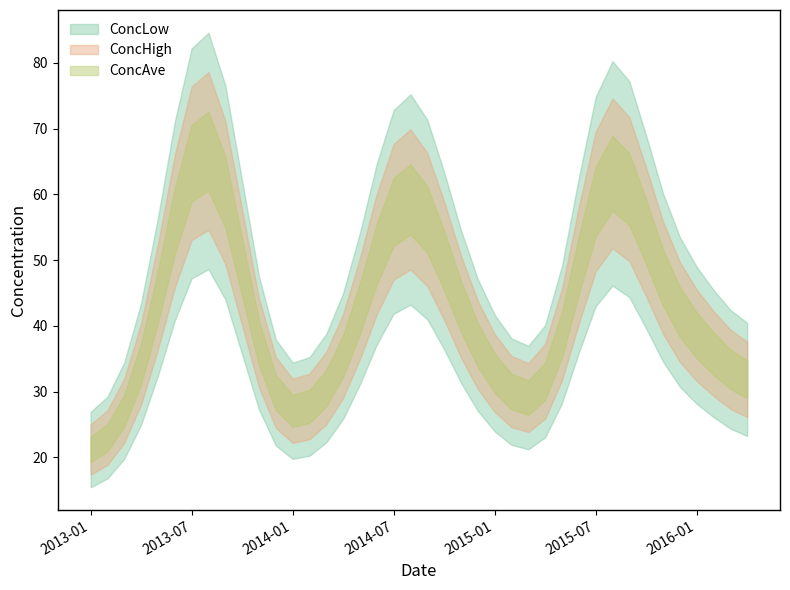

What is the total value across all series at 9?

86.7